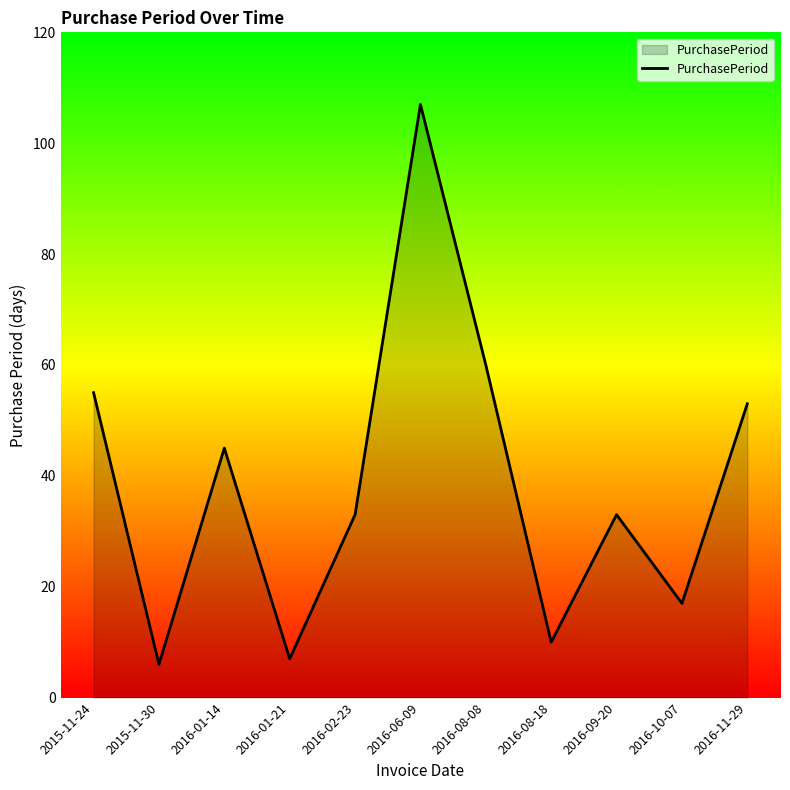

At which category does the data reach its first local valley?

2015-11-30